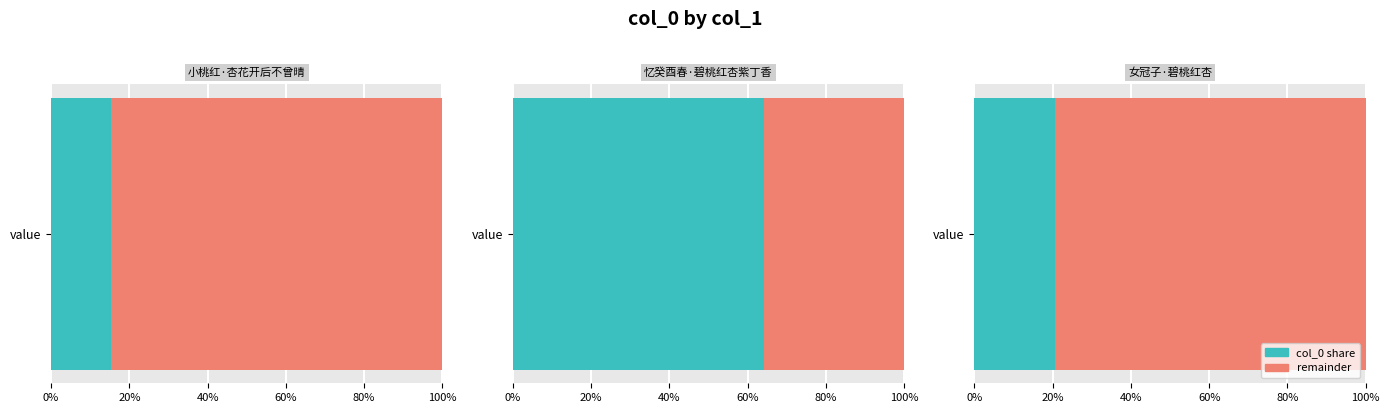

What is the sum of the values at 小桃红·杏花开后不曾晴 and 女冠子·碧桃红杏?

177395